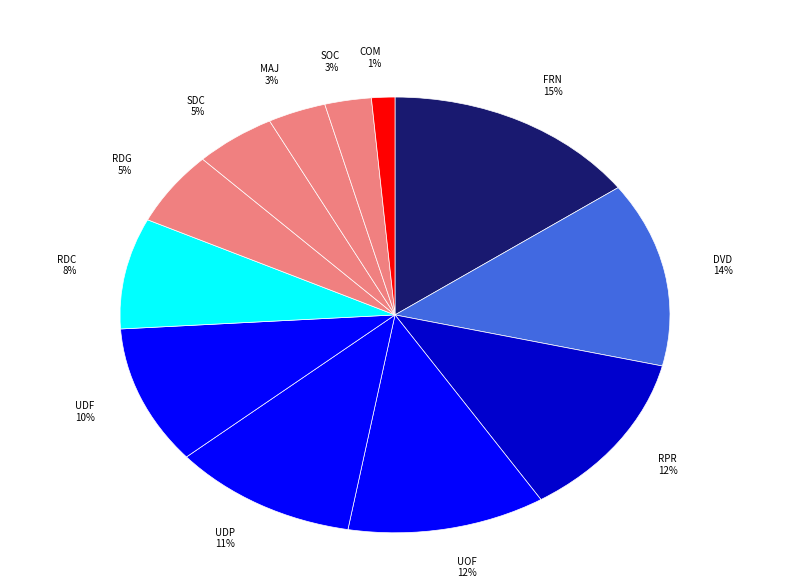

What percentage is the COM slice, to the nearest percent?

1%